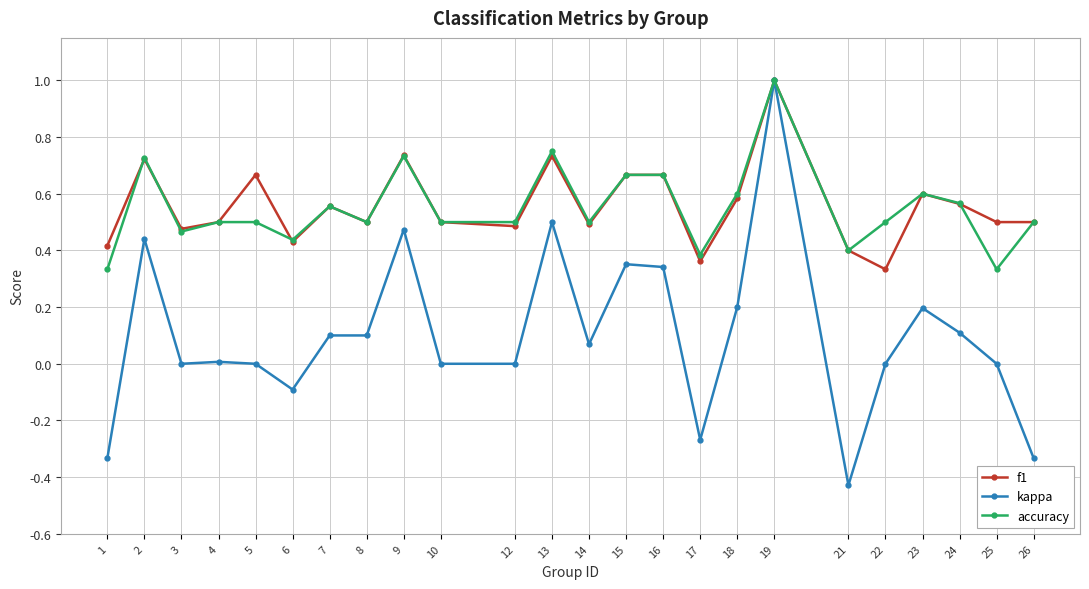

Is the value of f1 at 1 greater than the value of kappa at 12?

Yes